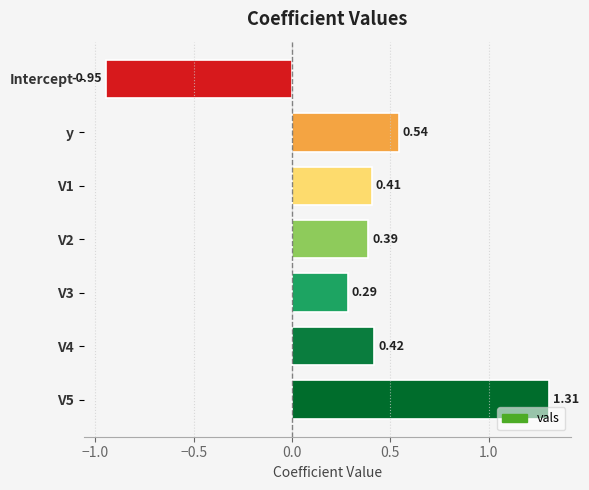

List the labels in order of value, smallest first.

Intercept, V3, V2, V1, V4, y, V5